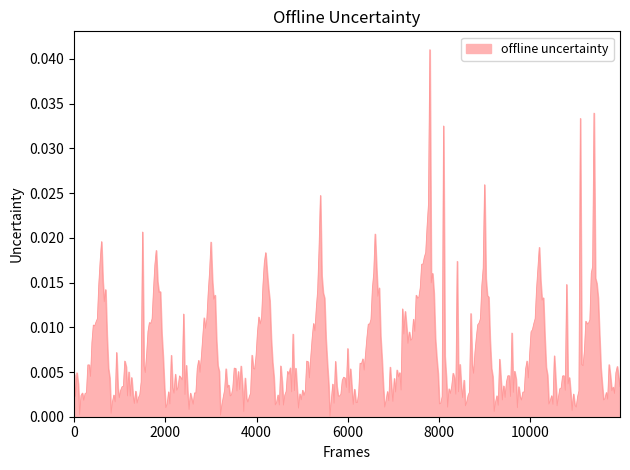

Is this an area chart (filled region under the line)?

Yes